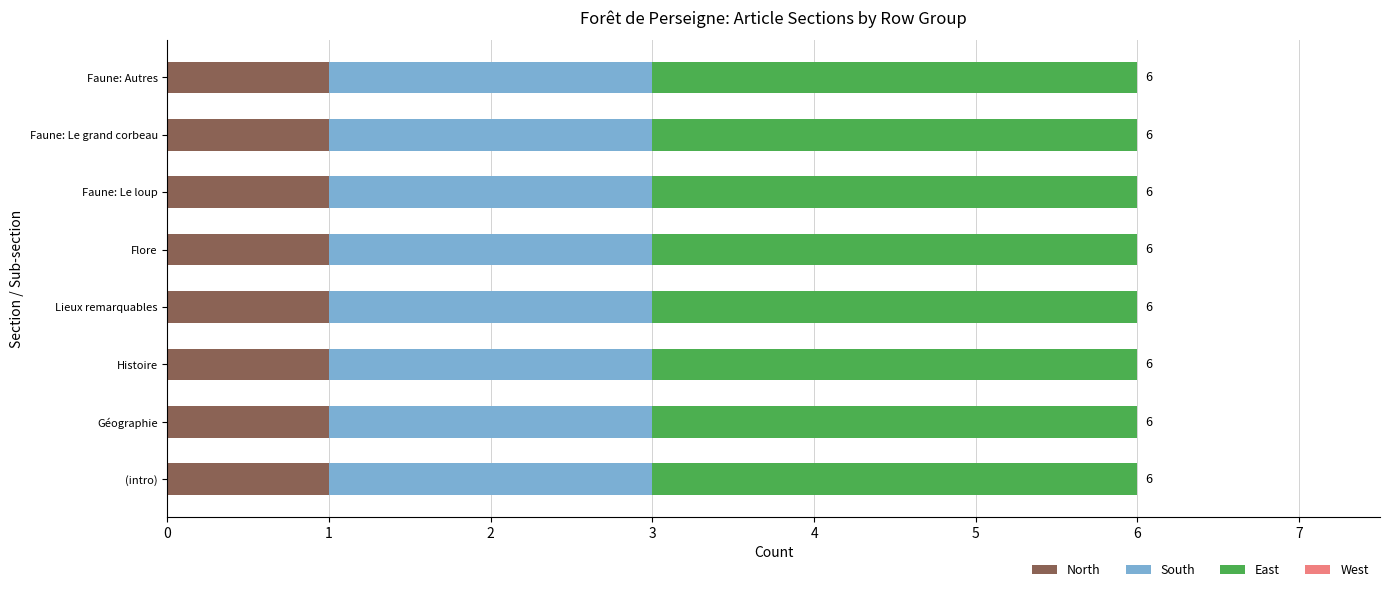

The North series shows 1 at Faune: Le loup. True or false?

True